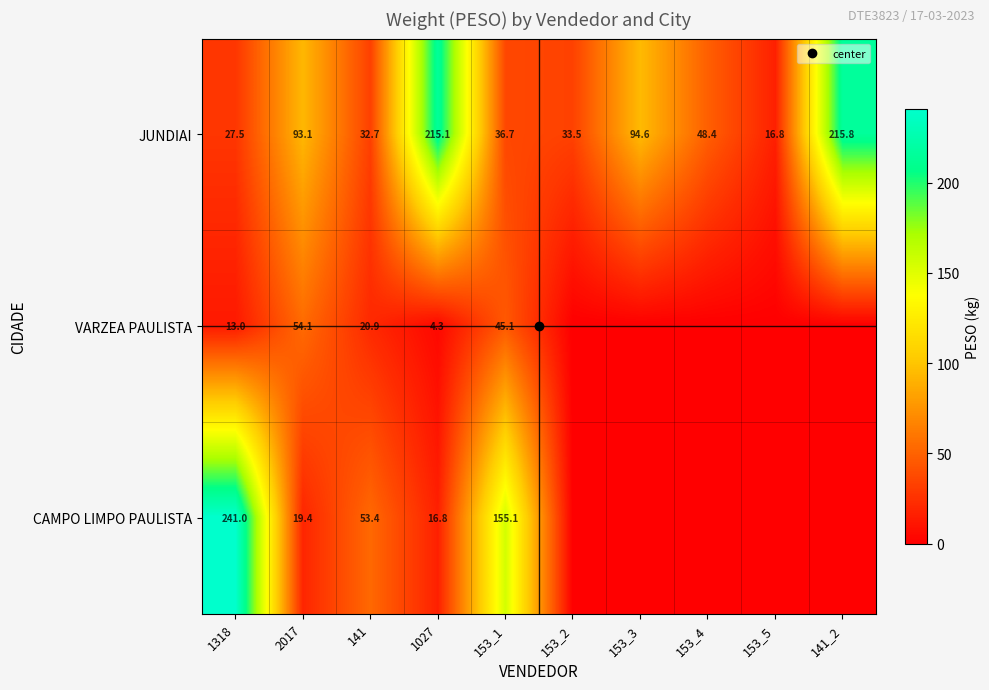

What is the difference between the highest and lowest values at 153_5?

16.8